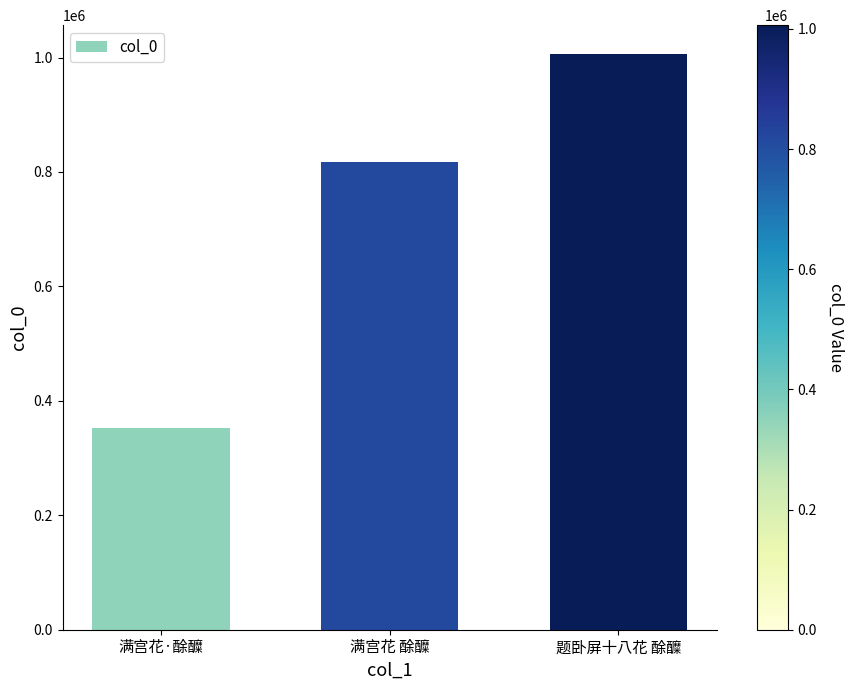

At which category does the chart reach its minimum across all series?

满宫花·酴醾